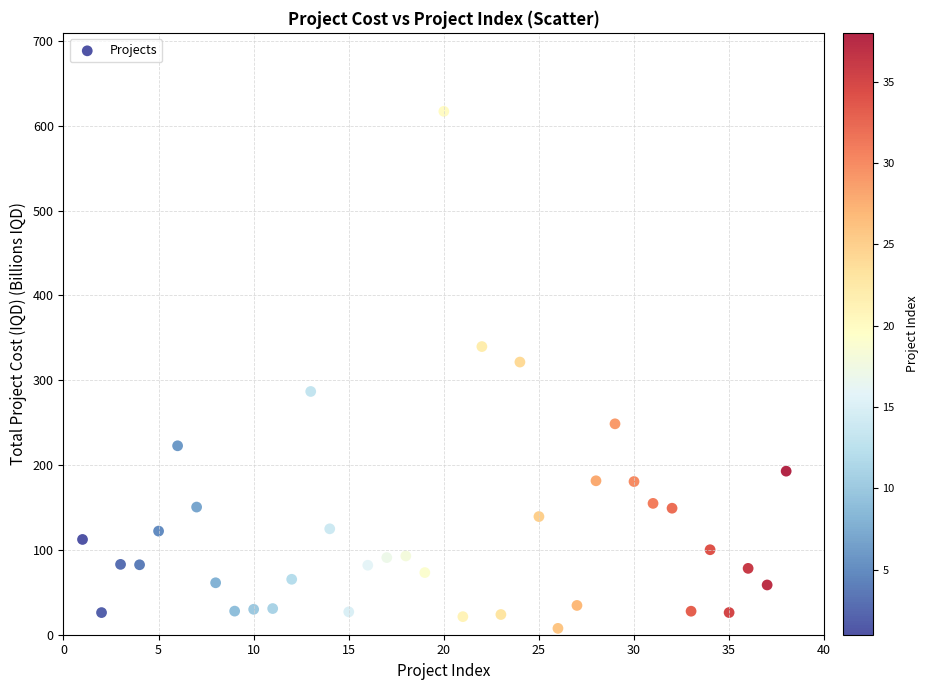

What Y value in the scatter plot is closest to 312?

321.4